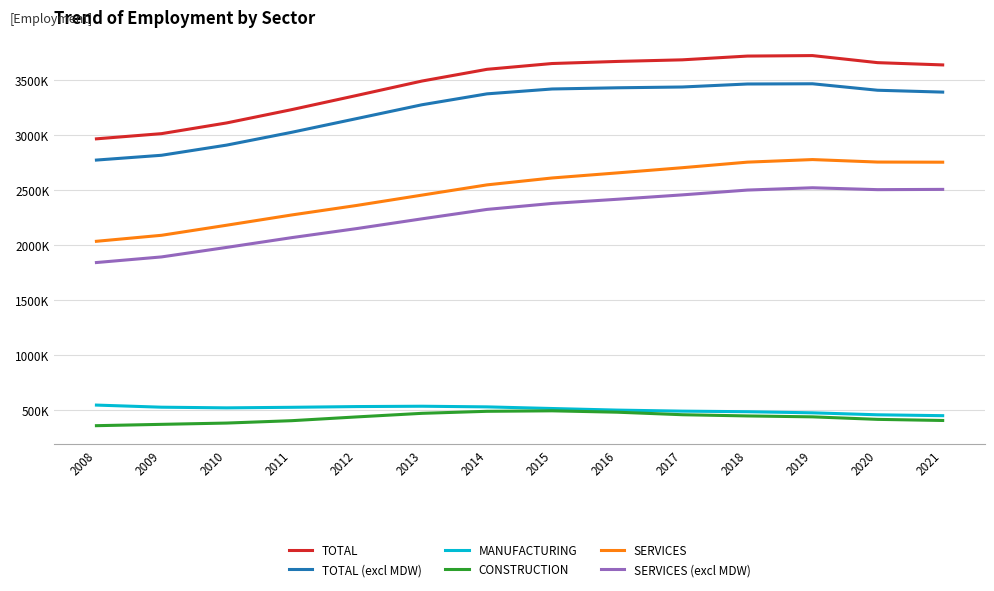

List the labels in order of SERVICES value, largest first.

2019, 2020, 2018, 2021, 2017, 2016, 2015, 2014, 2013, 2012, 2011, 2010, 2009, 2008